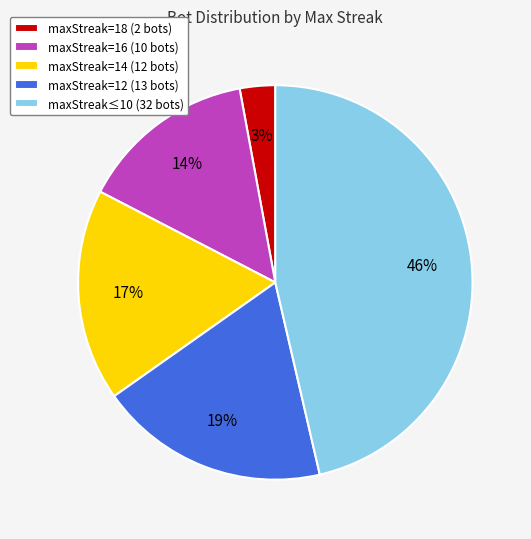

Does any single category account for the majority?

No